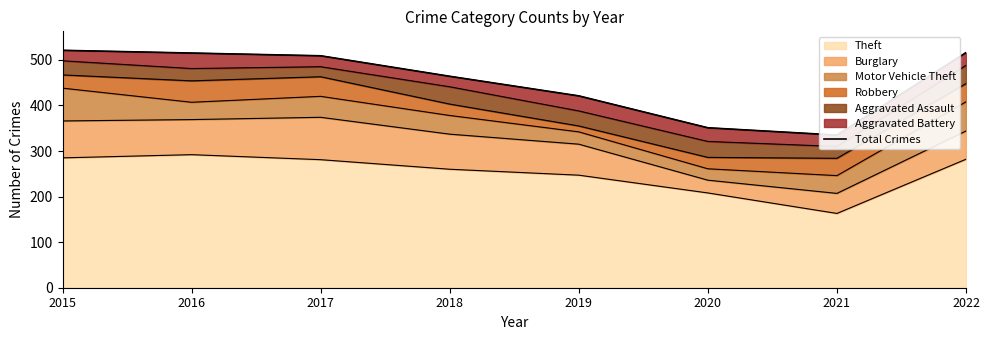

Between 2022 and 2015, which is larger?

2015